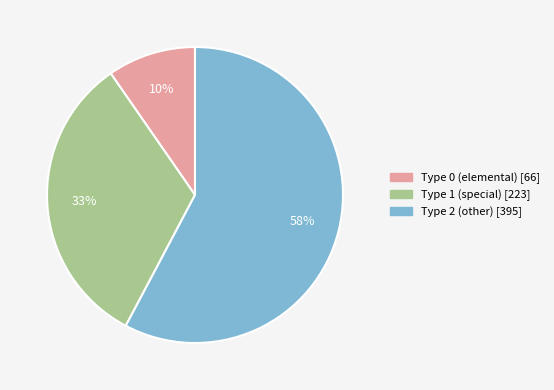

Rank the categories by value from lowest to highest.

Type 0 (elemental) [66], Type 1 (special) [223], Type 2 (other) [395]